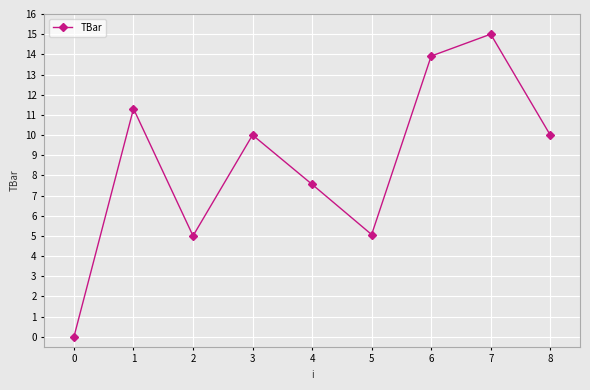

How many lines are shown in the chart?

1